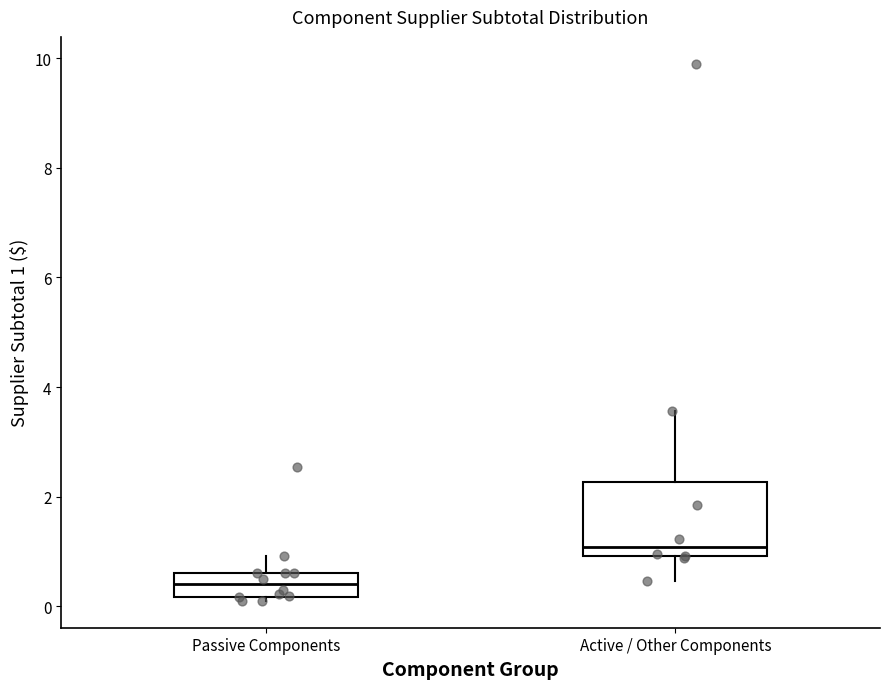

Where does the lower whisker of the box for Active / Other Components end on the y-axis? The values are not printed on the chart, so give them approximately, as read against the axis.

0.4